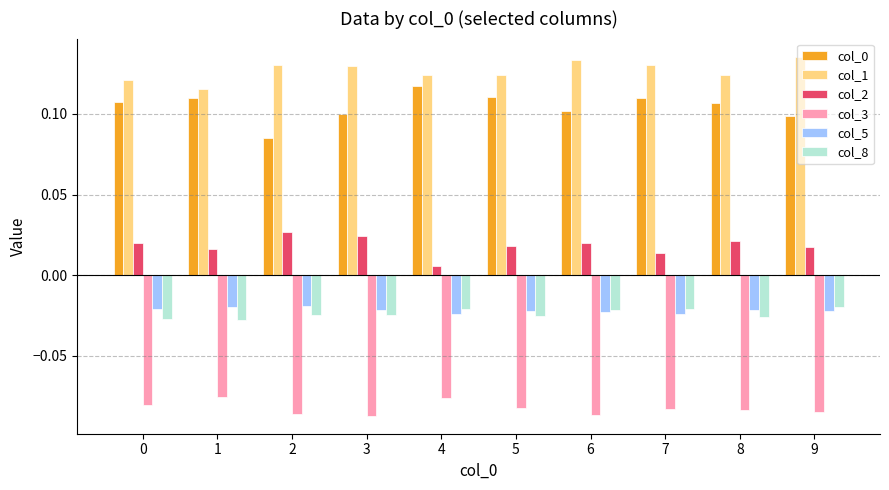

Are the bars horizontal?

No